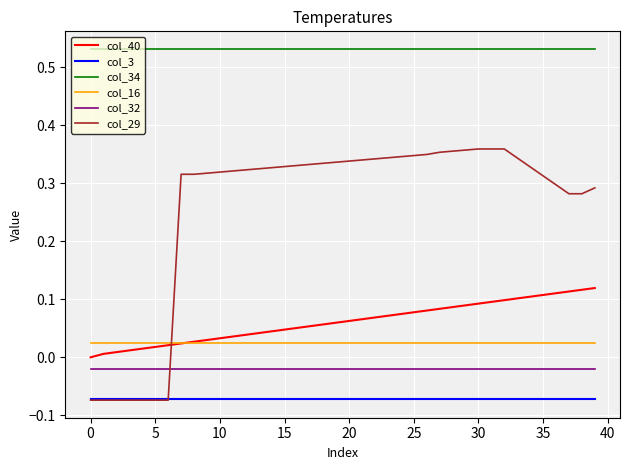

List the series in order of their peak value, lowest first.

col_3, col_32, col_16, col_40, col_29, col_34